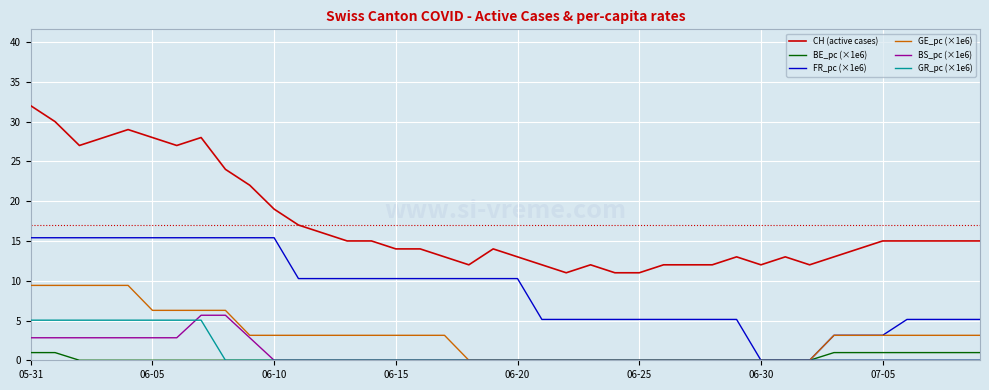

What is the maximum value for FR_pc (×1e6)?

15.4